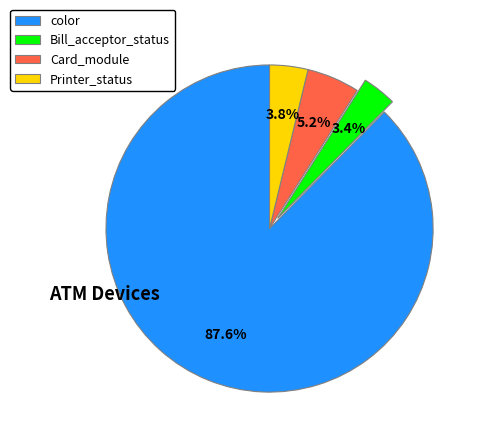

Which slice is the largest?

color